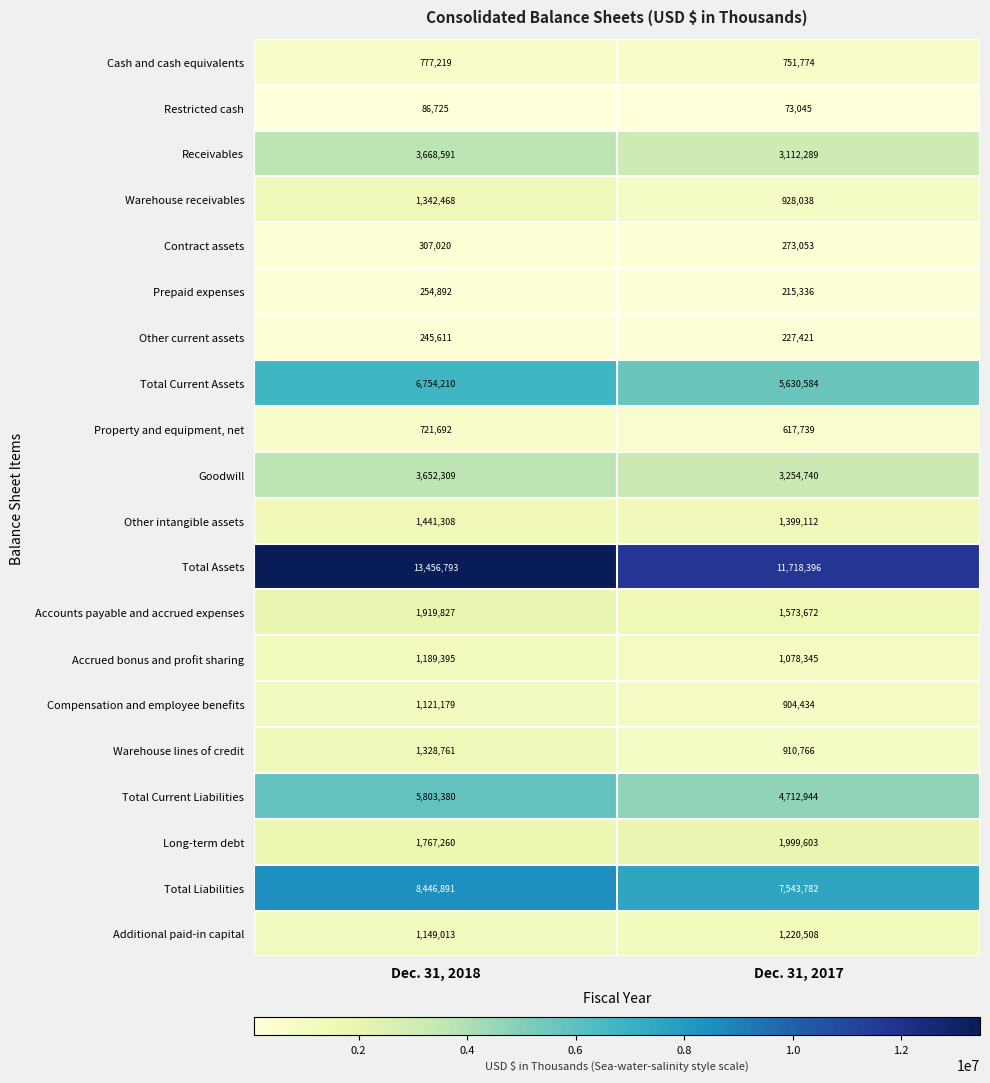

Rank the series by their maximum value, from lowest to highest.

Restricted cash, Other current assets, Prepaid expenses, Contract assets, Property and equipment, net, Cash and cash equivalents, Compensation and employee benefits, Accrued bonus and profit sharing, Additional paid-in capital, Warehouse lines of credit, Warehouse receivables, Other intangible assets, Accounts payable and accrued expenses, Long-term debt, Goodwill, Receivables, Total Current Liabilities, Total Current Assets, Total Liabilities, Total Assets